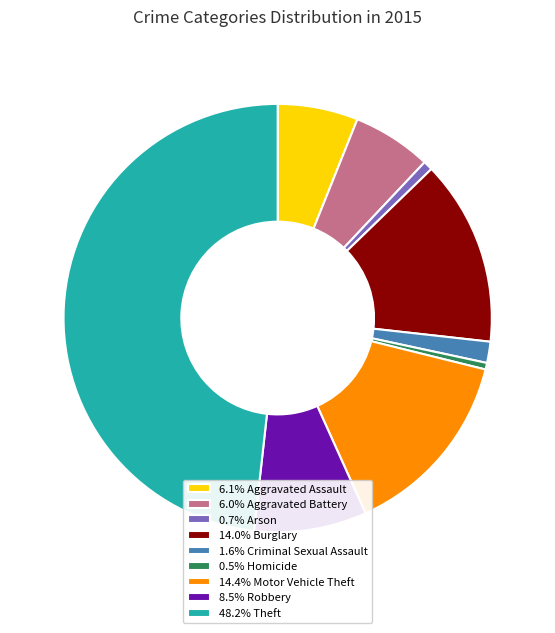

Do 6.1% Aggravated Assault and 0.7% Arson together represent more than half of the pie?

No